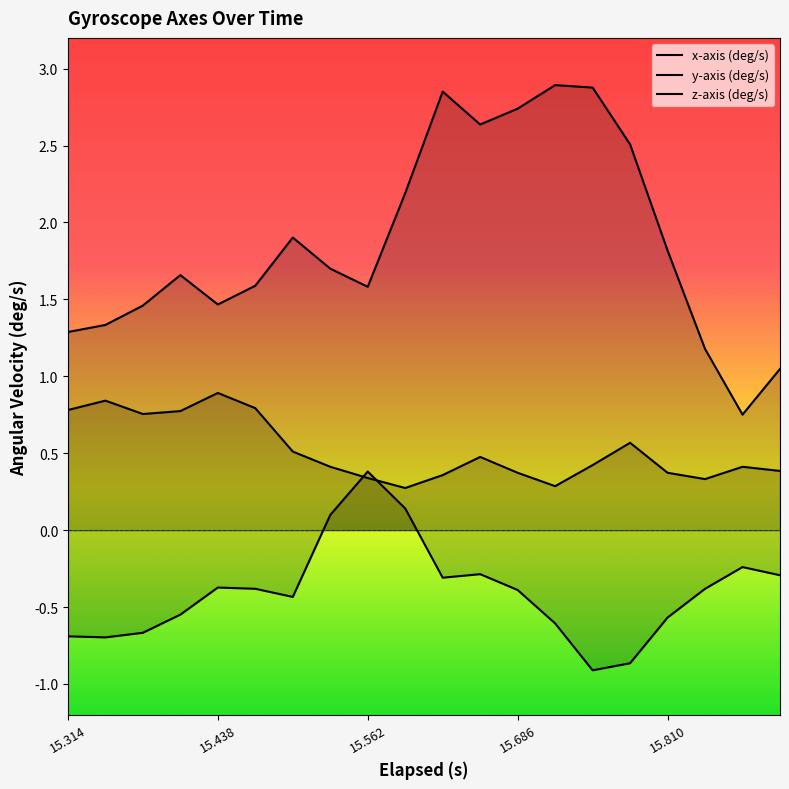

What position from the right is 15.438?

16